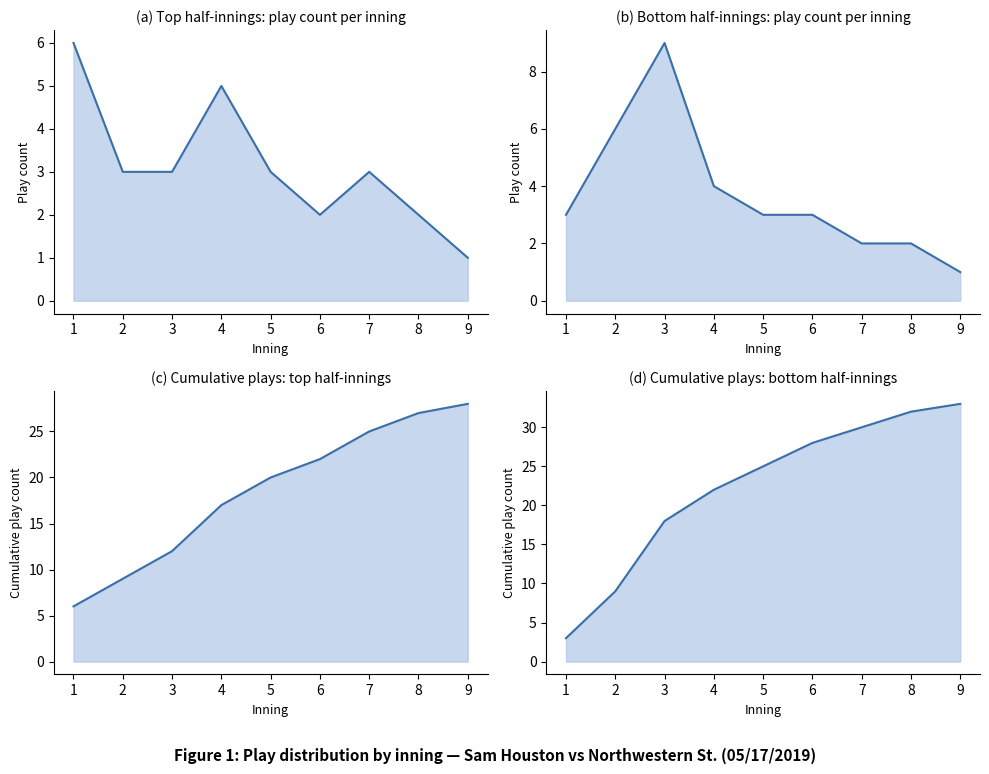

Which series has the widest spread of values?

cumulative bot